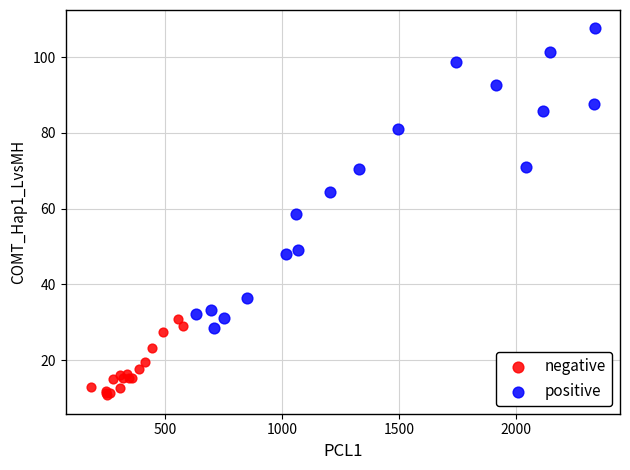

Which series contains the highest Y value?

positive